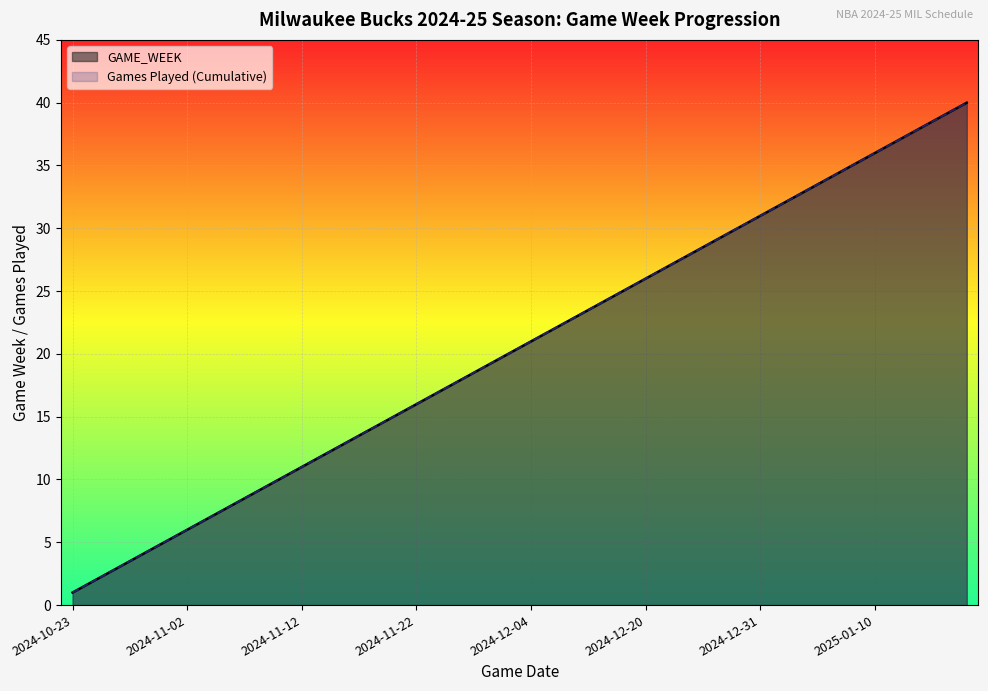

What are all the series names shown in the legend?

GAME_WEEK, Games Played (Cumulative)